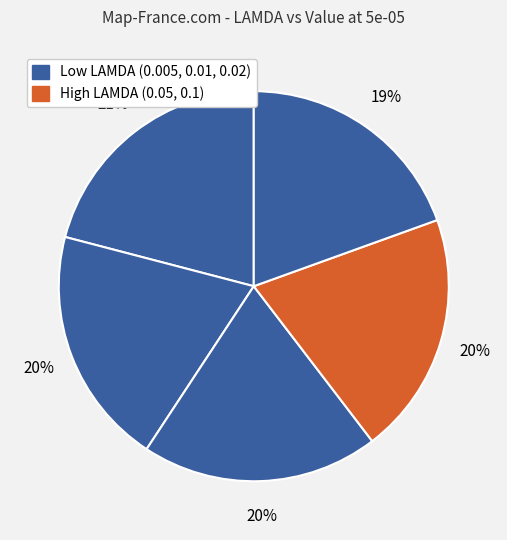

How many segments does this pie chart have?

5